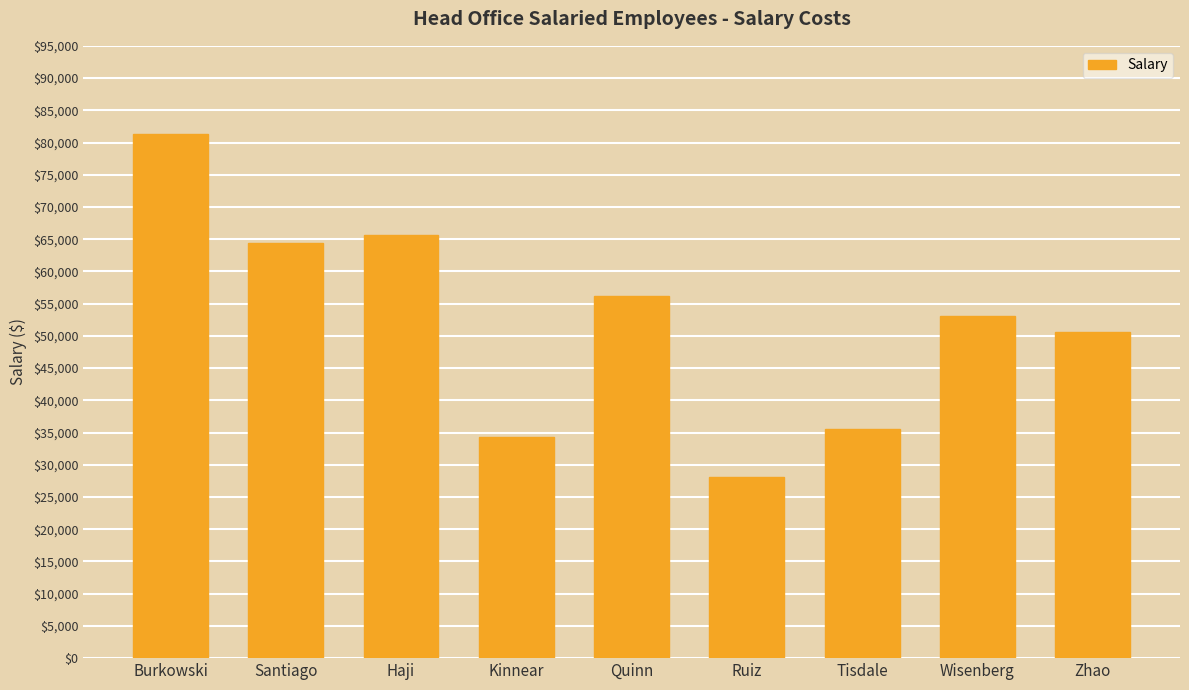

What is the difference between the maximum and minimum values?

53125